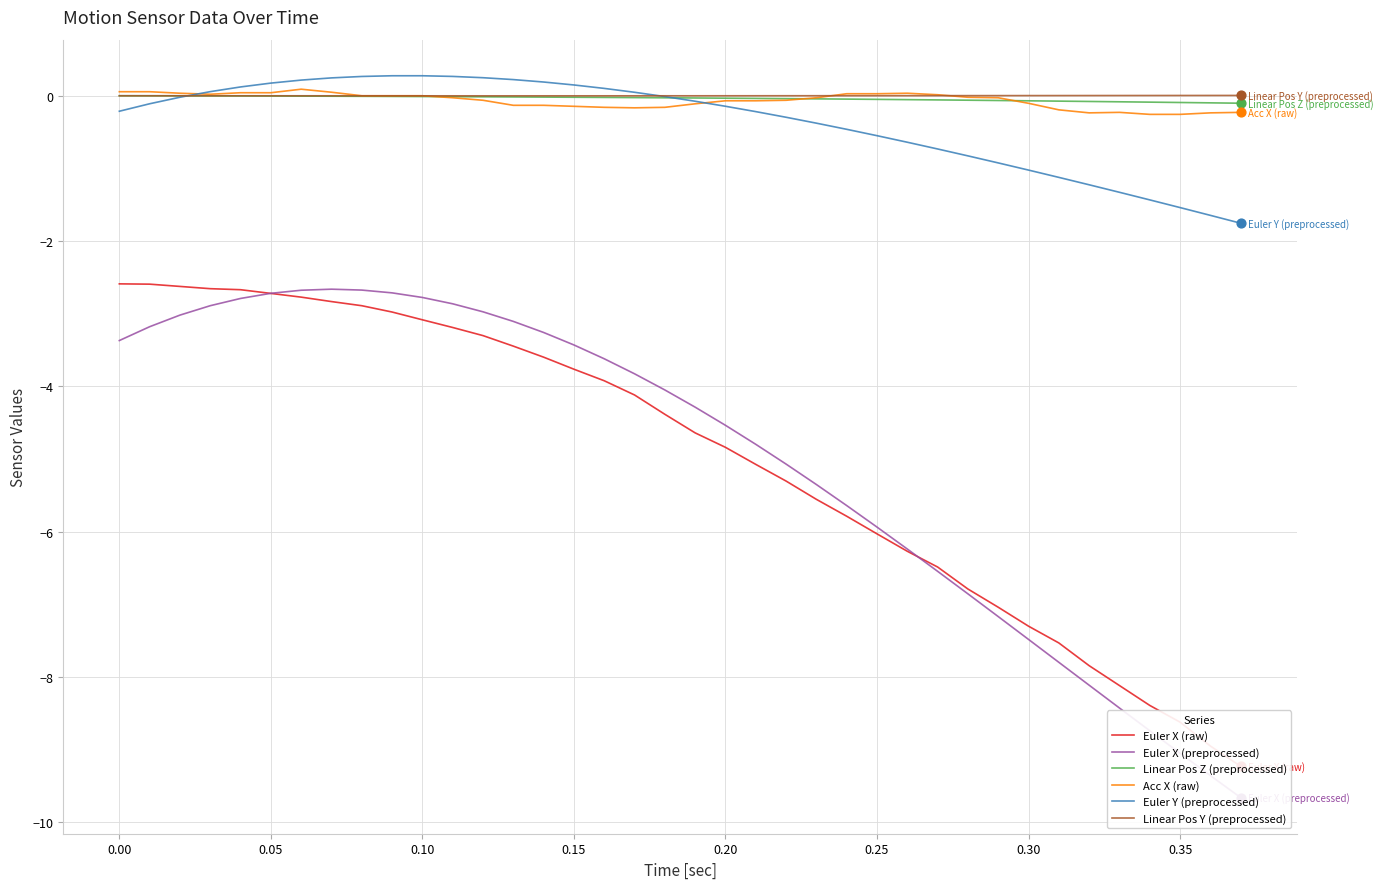

At how many categories does at least one series exceed -9?

38